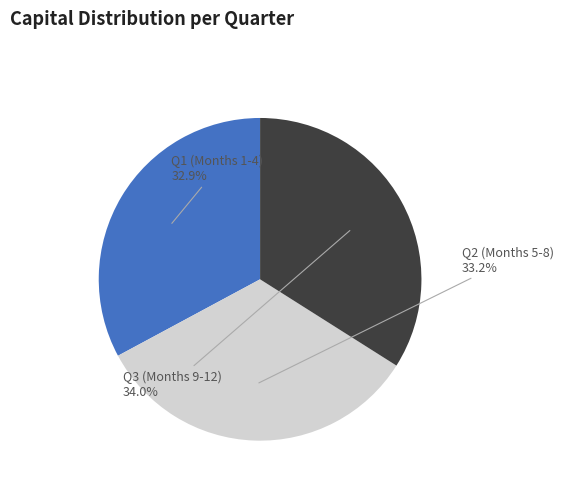

Is there any slice that represents more than half of the pie?

No